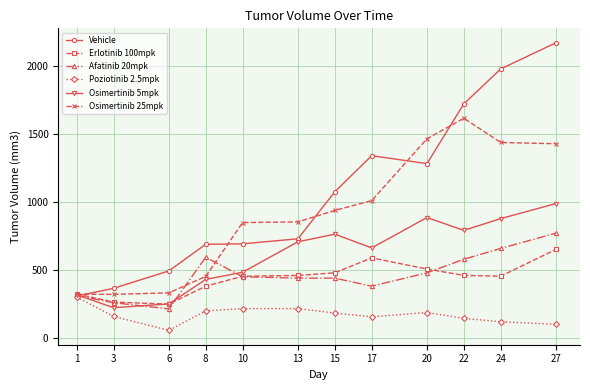

At which category does the chart reach its peak across all series?

27